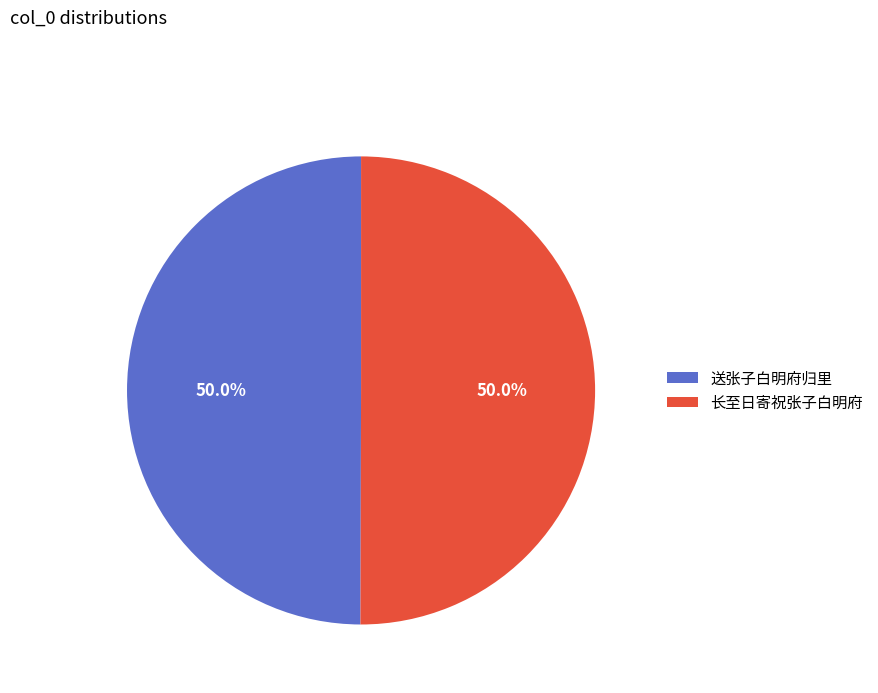

Approximately how many times larger is the value at 送张子白明府归里 compared to 长至日寄祝张子白明府?

1.0